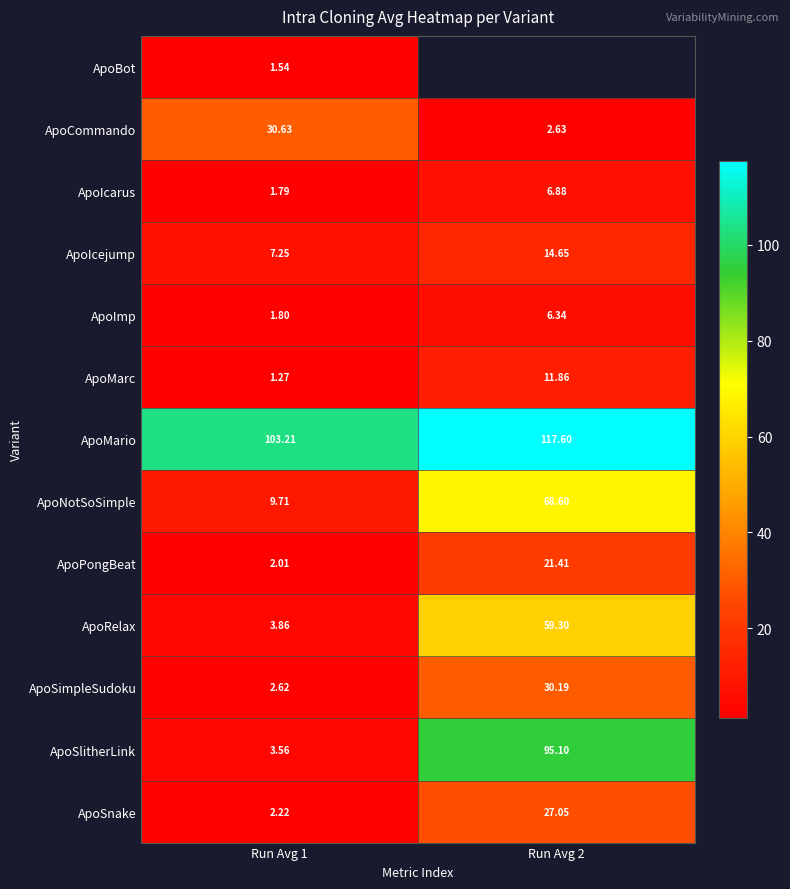

At Run Avg 1, list the series in order from smallest to largest.

ApoMarc, ApoBot, ApoIcarus, ApoImp, ApoPongBeat, ApoSnake, ApoSimpleSudoku, ApoSlitherLink, ApoRelax, ApoIcejump, ApoNotSoSimple, ApoCommando, ApoMario